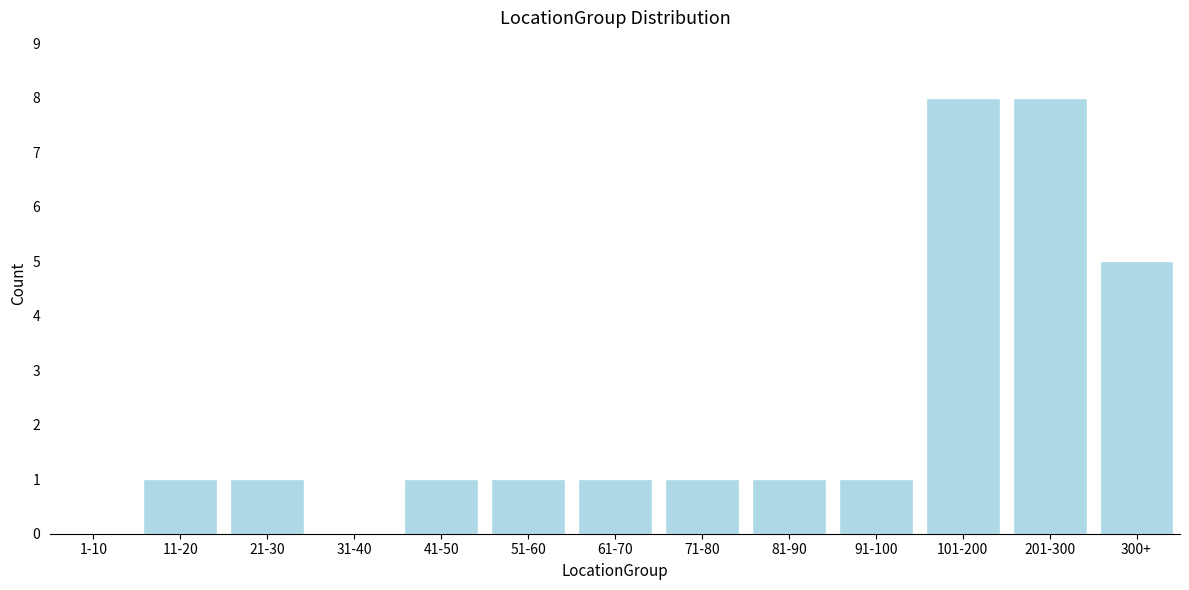

Reading left to right, list all the values displayed in this chart.

1-10=0	11-20=1	21-30=1	31-40=0	41-50=1	51-60=1	61-70=1	71-80=1	81-90=1	91-100=1	101-200=8	201-300=8	300+=5